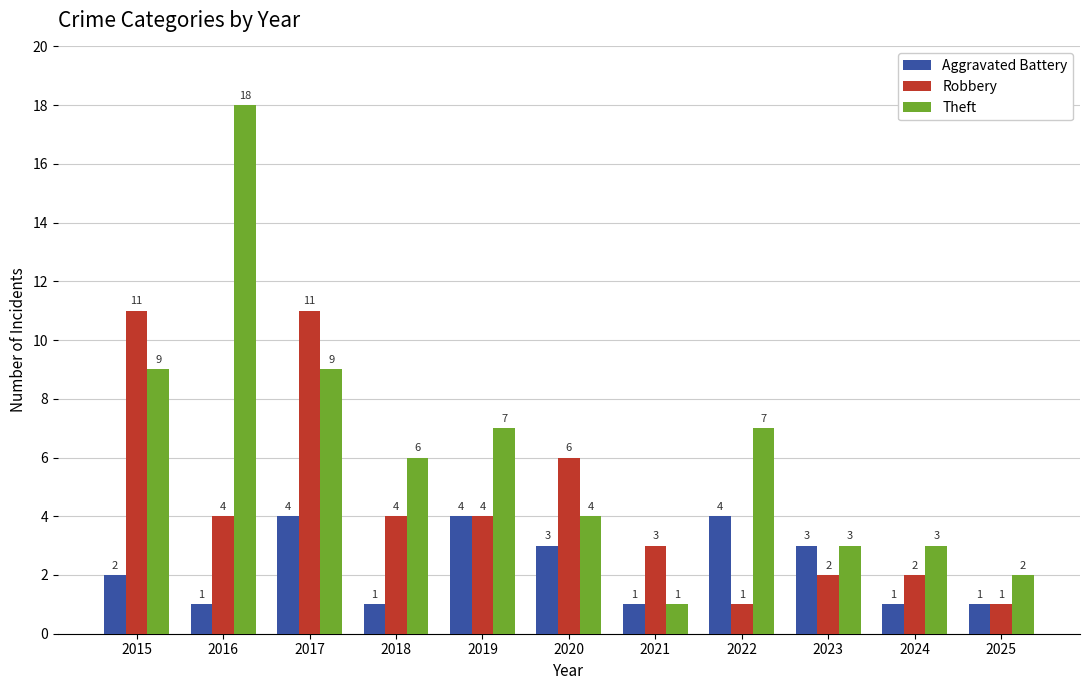

What is the average value of the Aggravated Battery series?

2